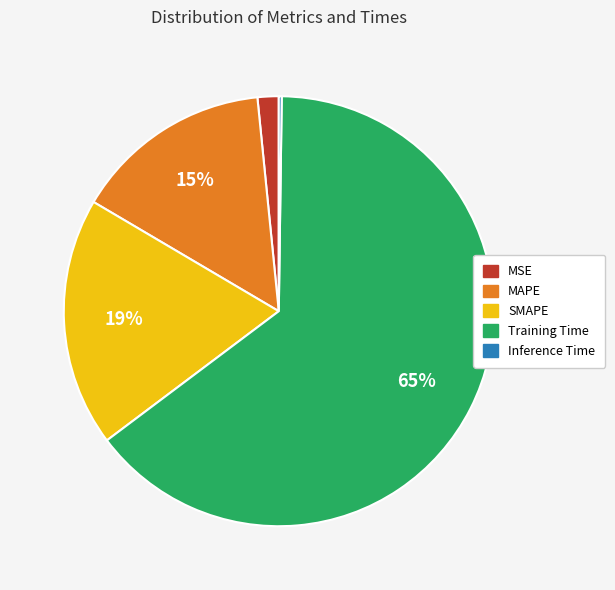

To the nearest percent, what portion does MSE represent?

2%